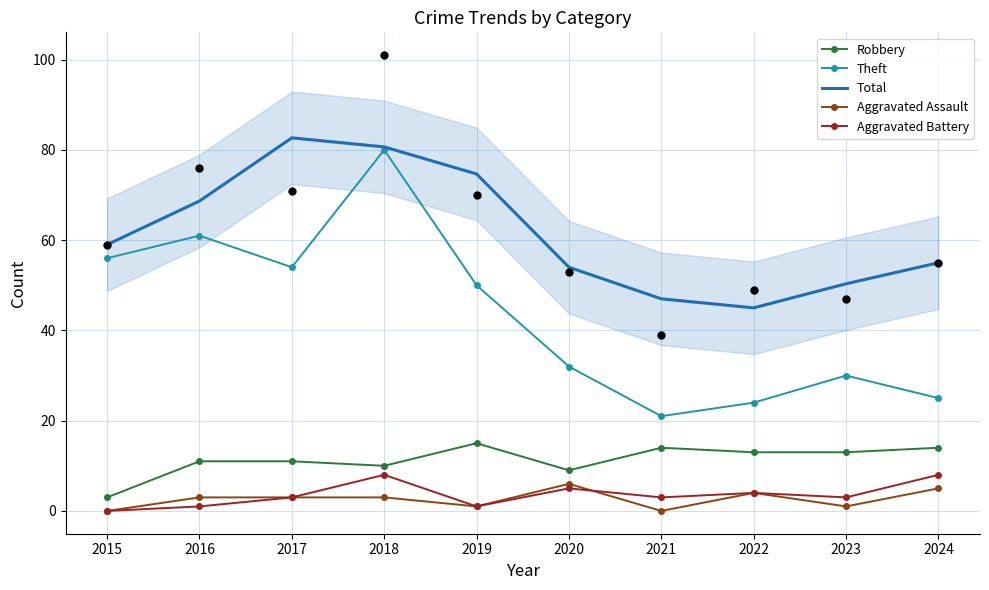

Which series has the largest total across all categories?

Total